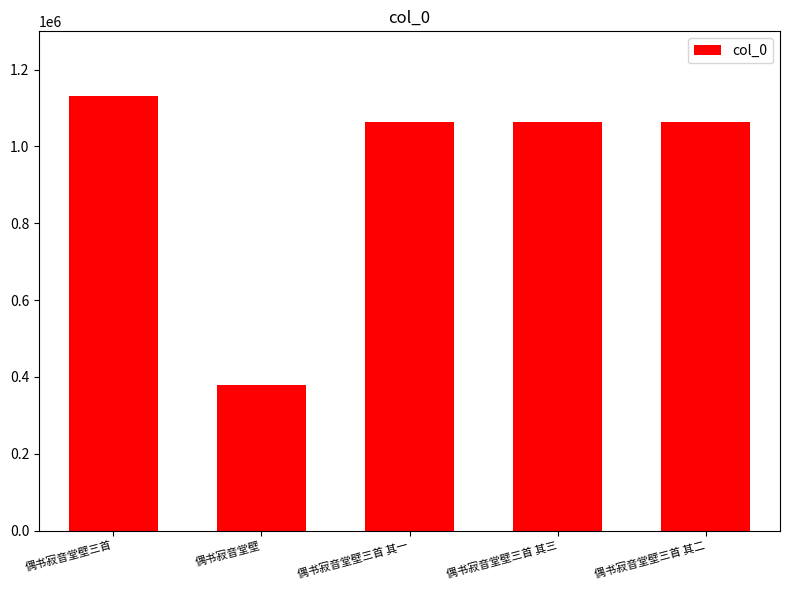

At which category does the chart reach its peak across all series?

偶书寂音堂壁三首